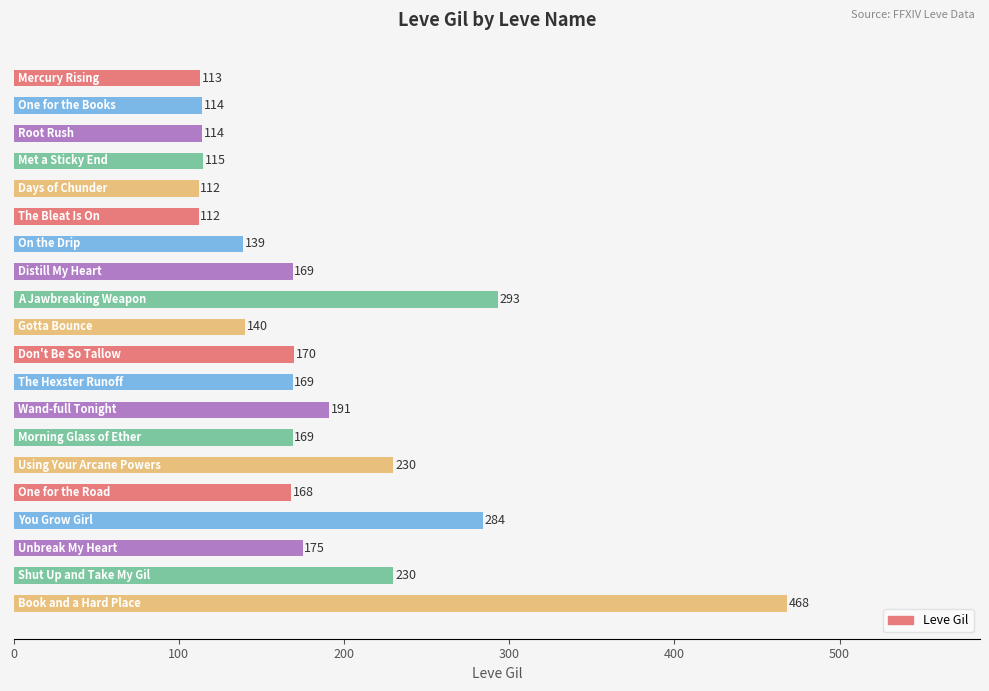

What is the value of the 9th bar from the top?

293